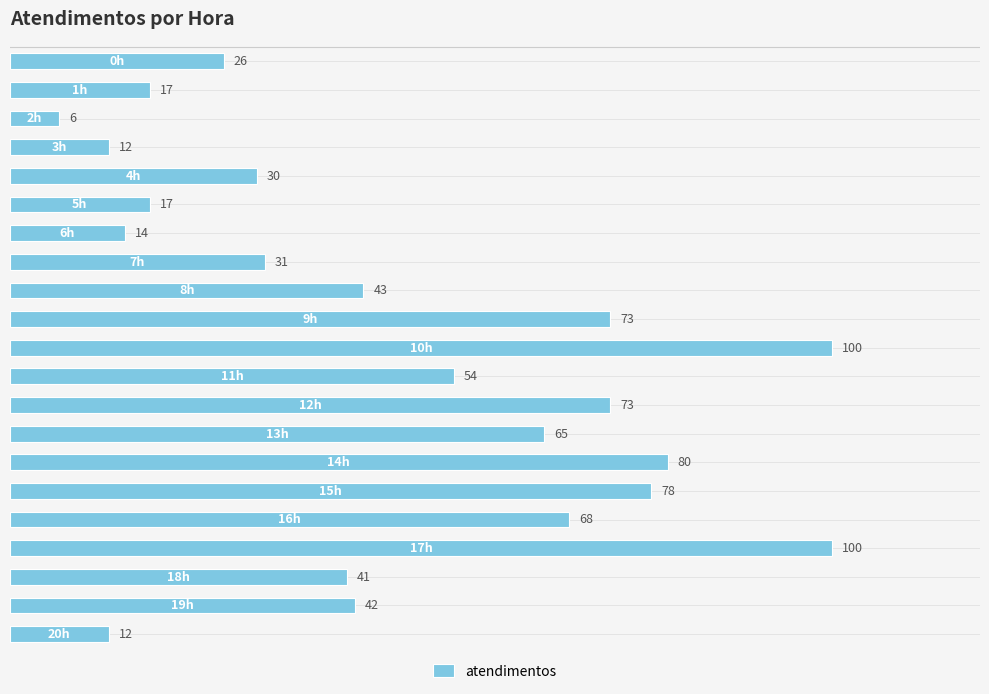

What is the value of the 12th bar from the top?

54